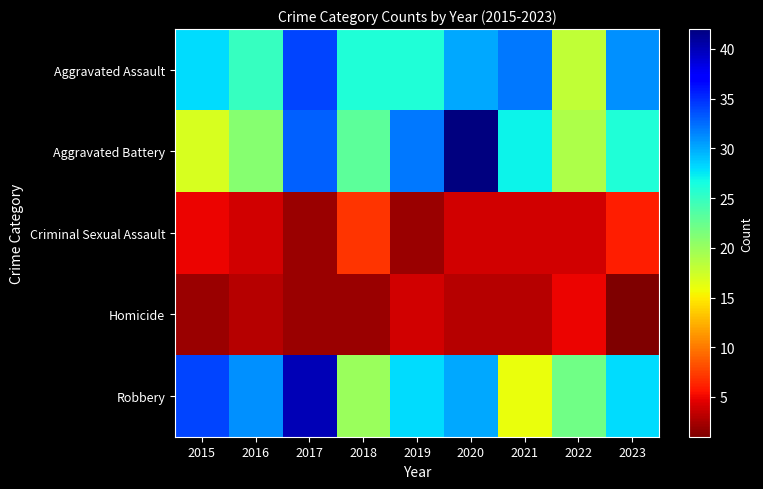

Reading left to right, extract all data points from this chart.

Aggravated Assault: 2015=28	2016=25	2017=34	2018=26	2019=26	2020=30	2021=32	2022=18	2023=31
Aggravated Battery: 2015=17	2016=21	2017=33	2018=23	2019=32	2020=42	2021=27	2022=19	2023=26
Criminal Sexual Assault: 2015=5	2016=4	2017=2	2018=7	2019=2	2020=4	2021=4	2022=4	2023=6
Homicide: 2015=2	2016=3	2017=2	2018=2	2019=4	2020=3	2021=3	2022=5	2023=1
Robbery: 2015=34	2016=31	2017=40	2018=20	2019=28	2020=30	2021=16	2022=22	2023=28